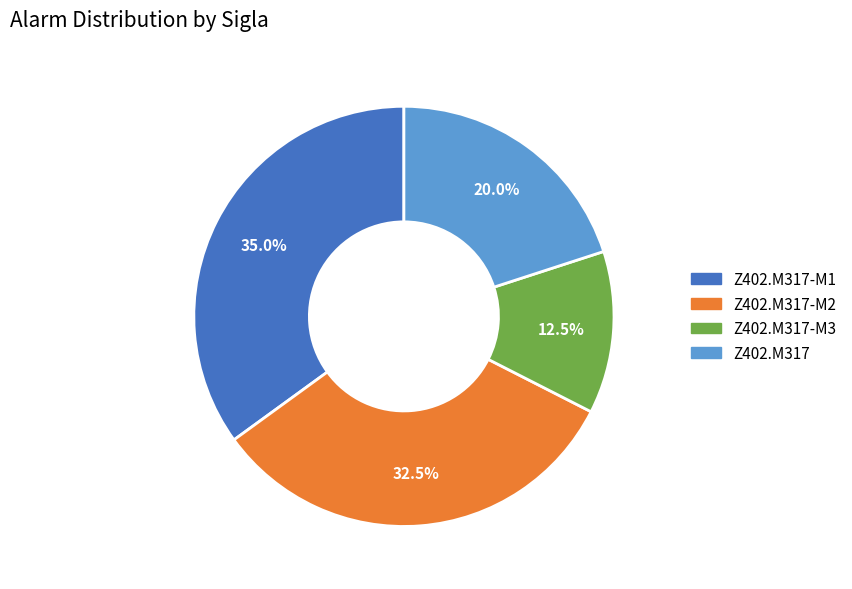

Which slice is the smallest?

Z402.M317-M3